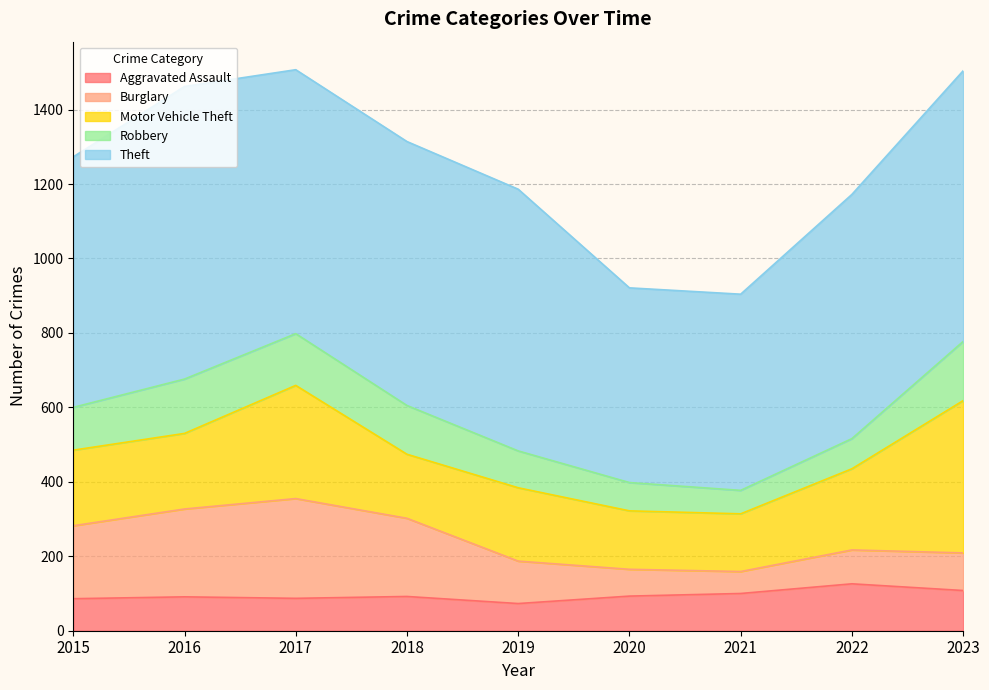

What is the minimum value for Theft?

523